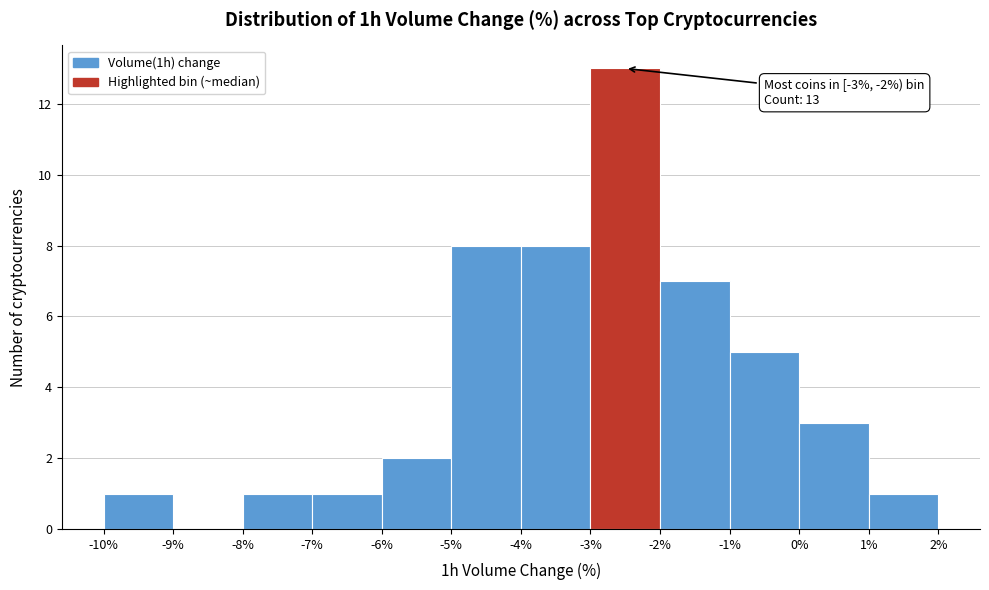

Which range on the x-axis has the tallest bar?

-3% to -2%